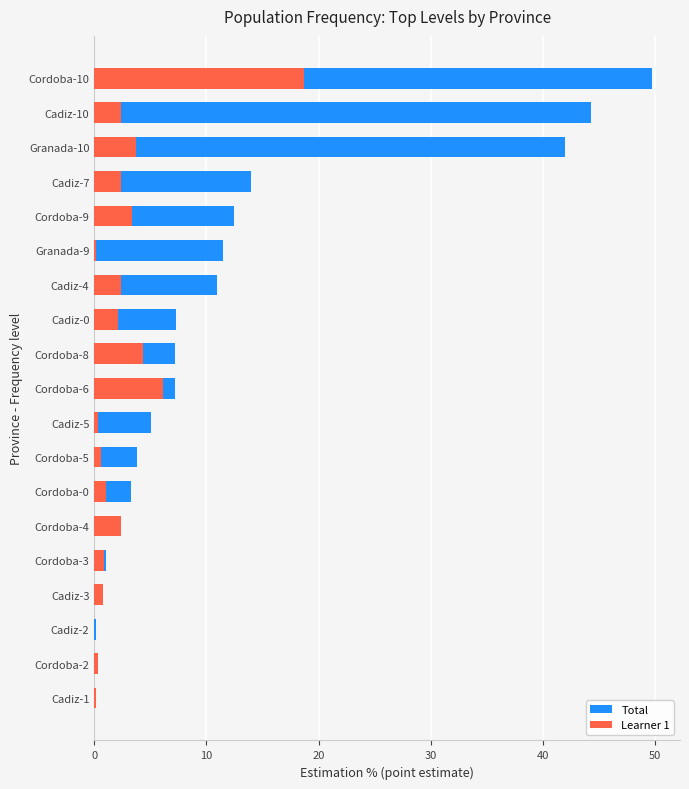

Which series has the largest range (max minus min)?

Total